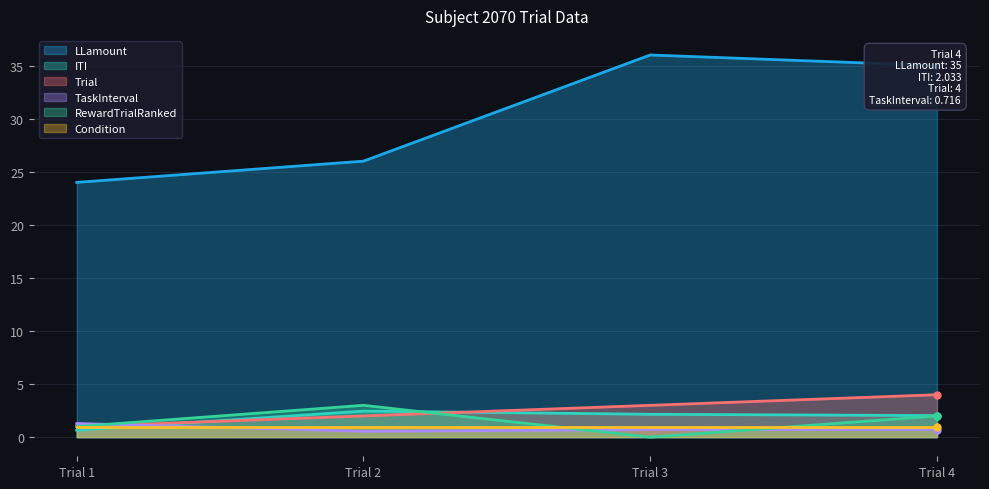

What value does the Trial series have at Trial 3?

3.0